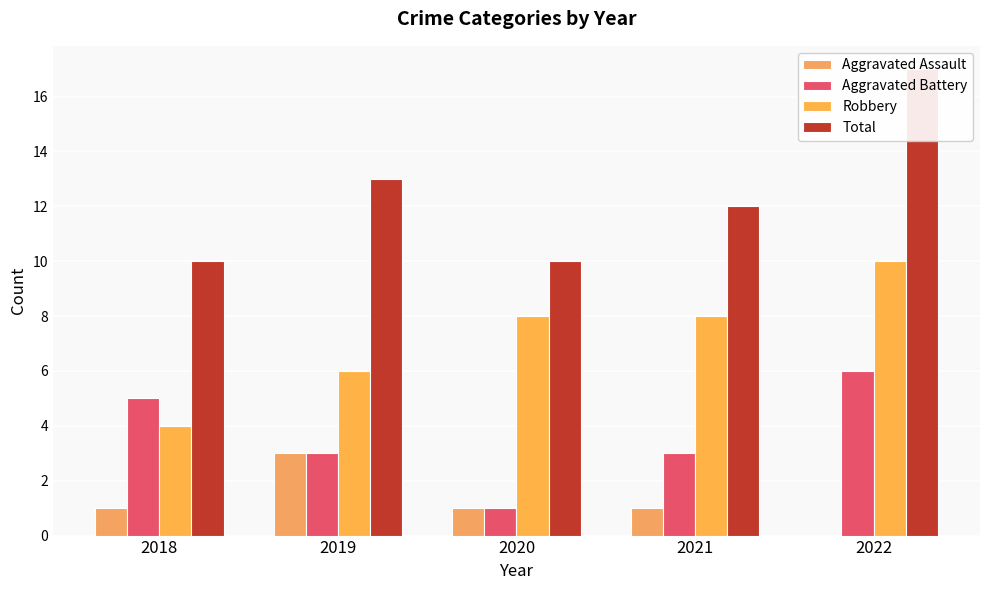

Rank the series at 2018 from highest to lowest value.

Total, Aggravated Battery, Robbery, Aggravated Assault